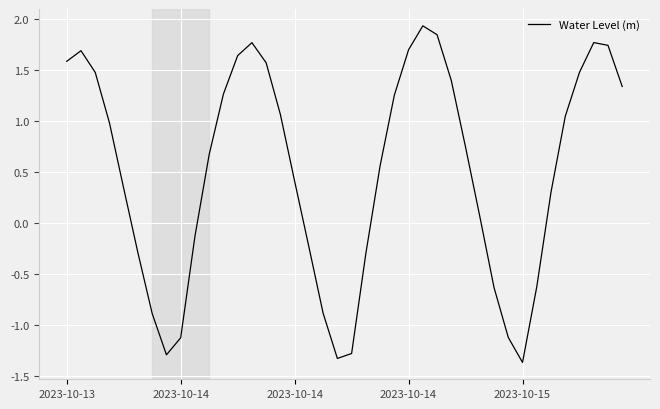

What is the minimum value shown in the chart?

-1.4